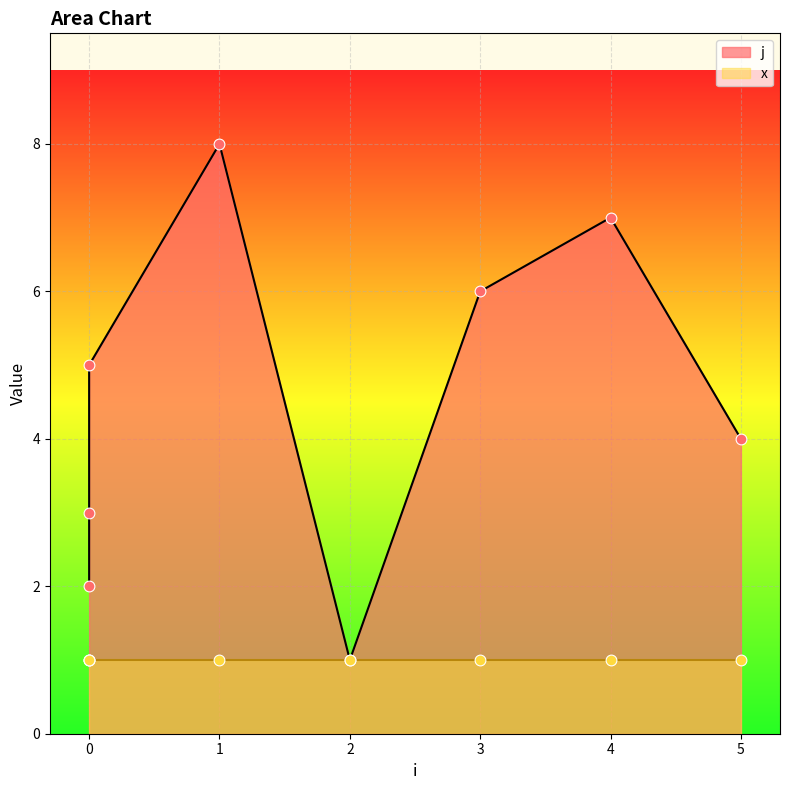

What is the ratio of the value at 0 to the value at 3?

0.8